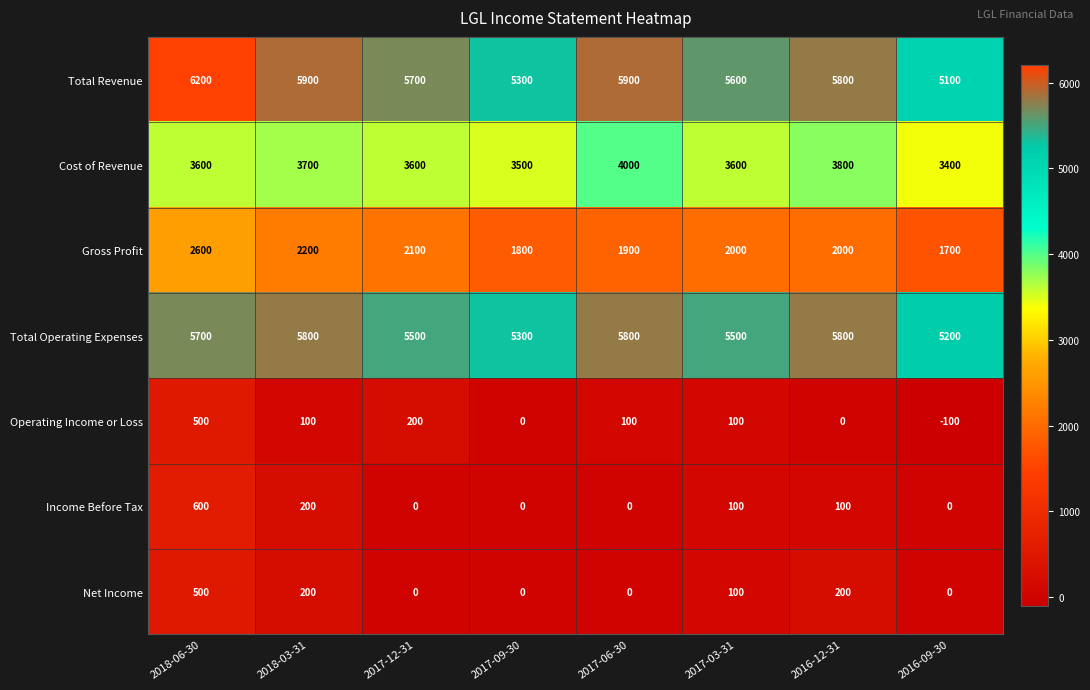

What is the total value across all series at 2017-12-31?

17100